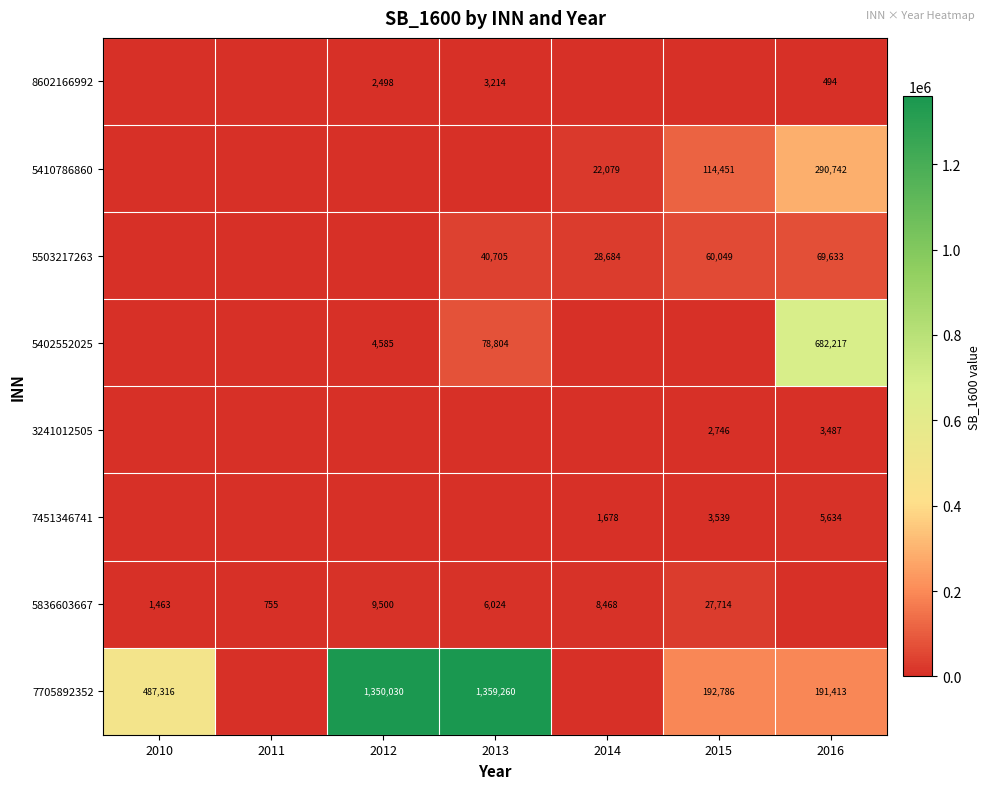

True or false: 3241012505 has a value of 3487 at 2016.

True